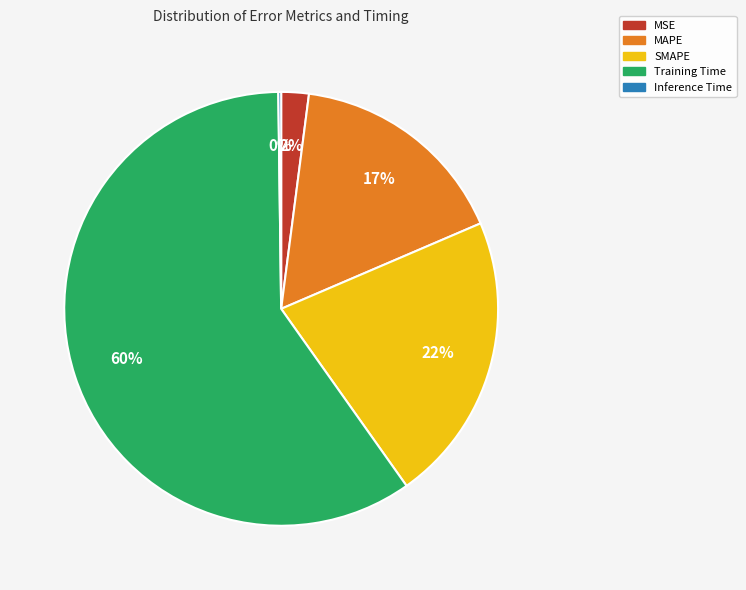

What is the largest slice in the pie chart?

Training Time